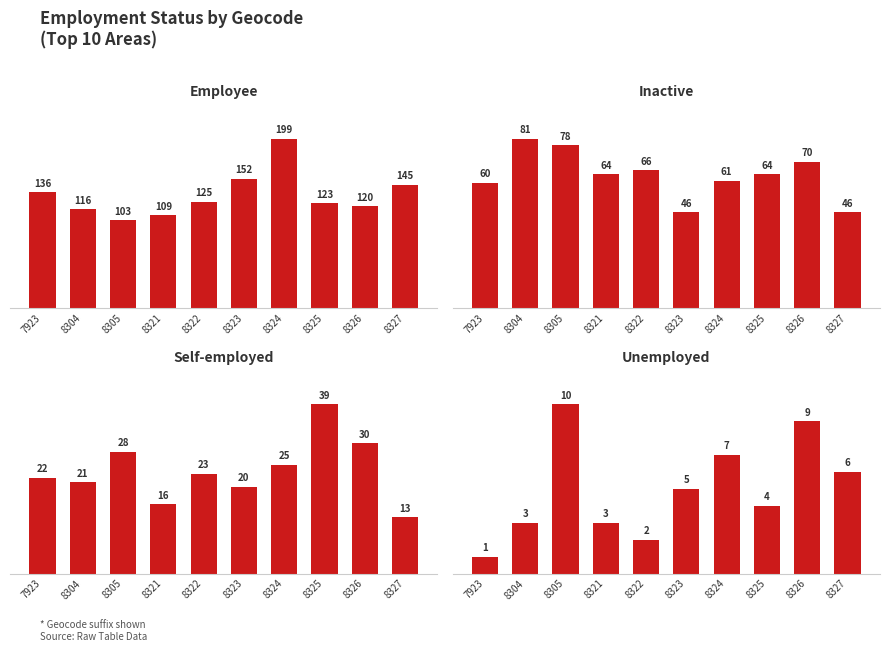

How many distinct data groups are displayed?

4